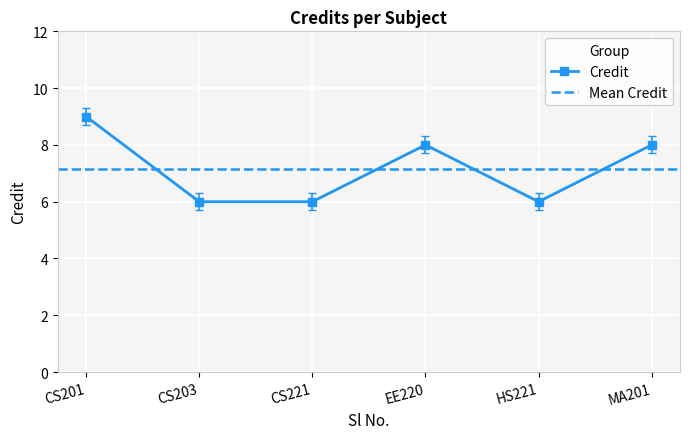

True or false: Credit has a value of 8 at MA201.

True